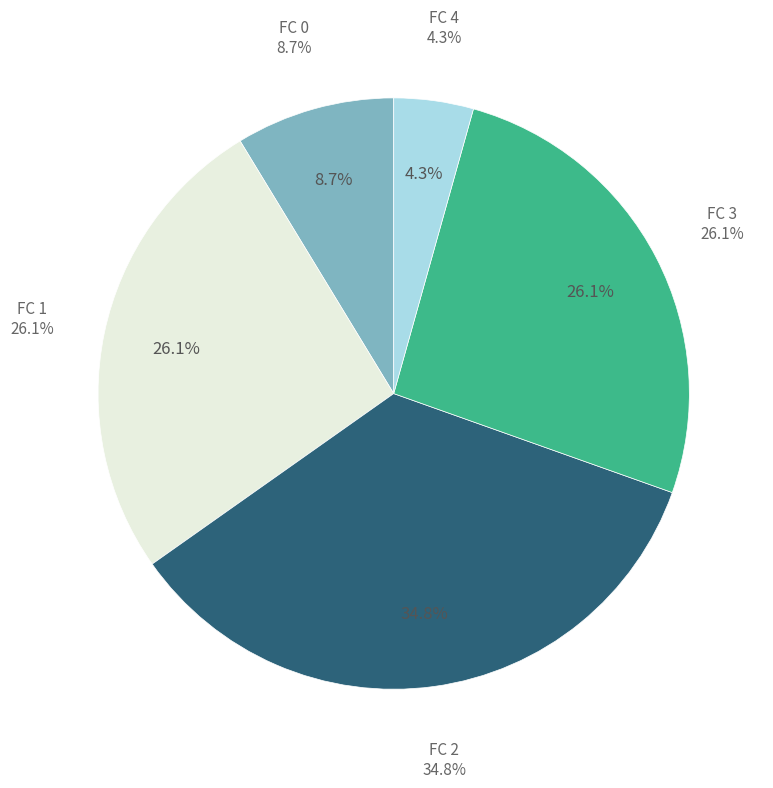

Is there any slice that represents more than half of the pie?

No